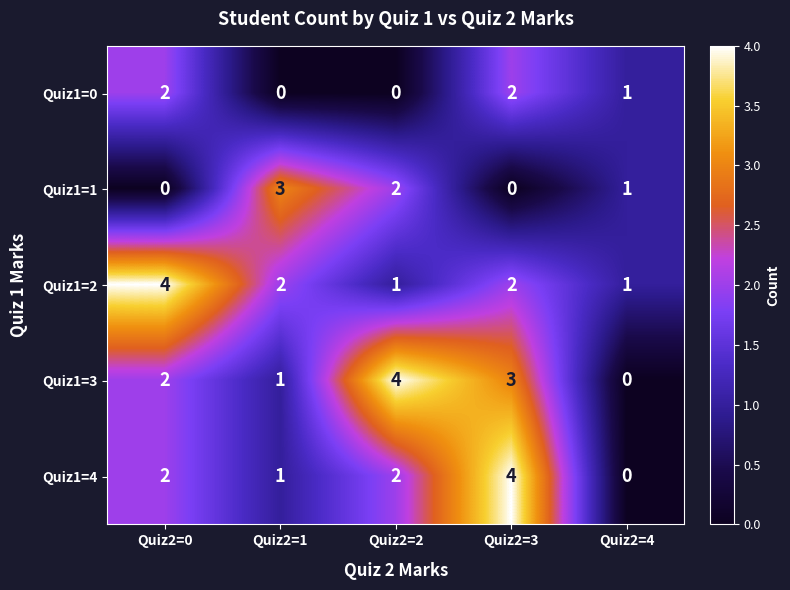

Count the number of categories in the chart.

5